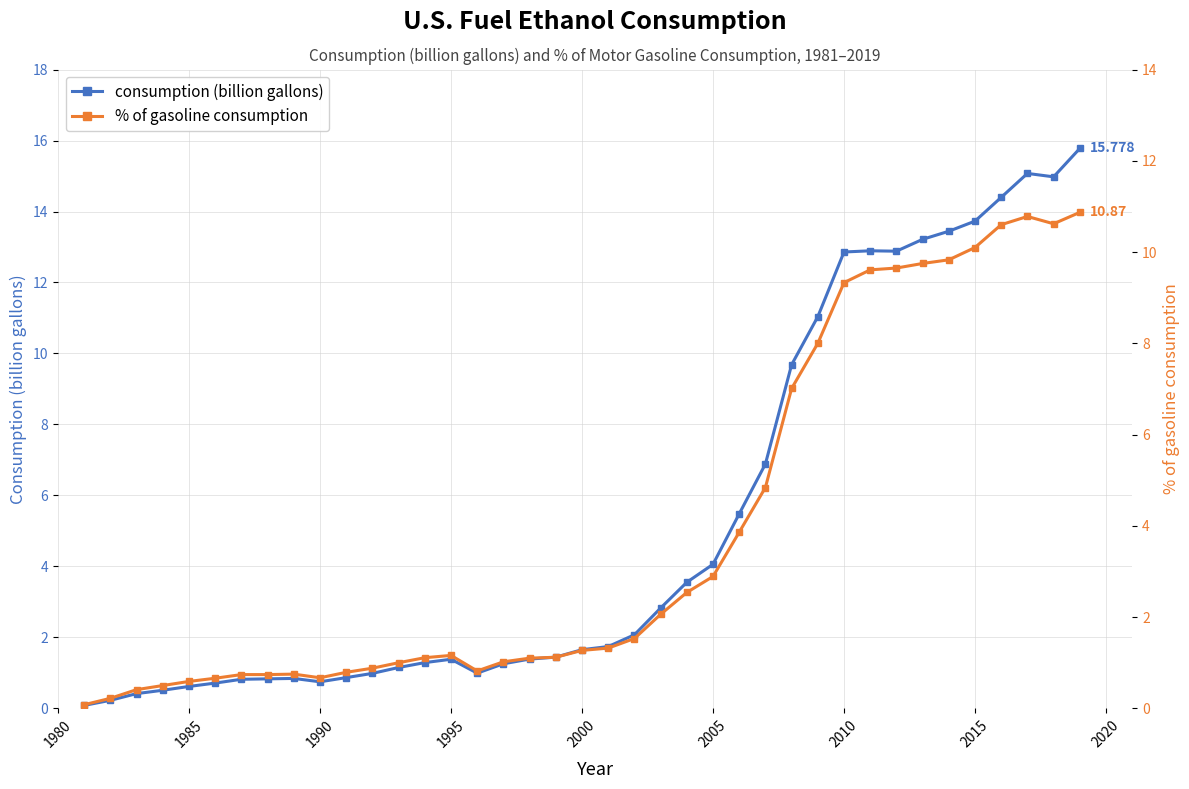

What is the difference between the maximum and minimum values in the % of gasoline consumption series?

10.8